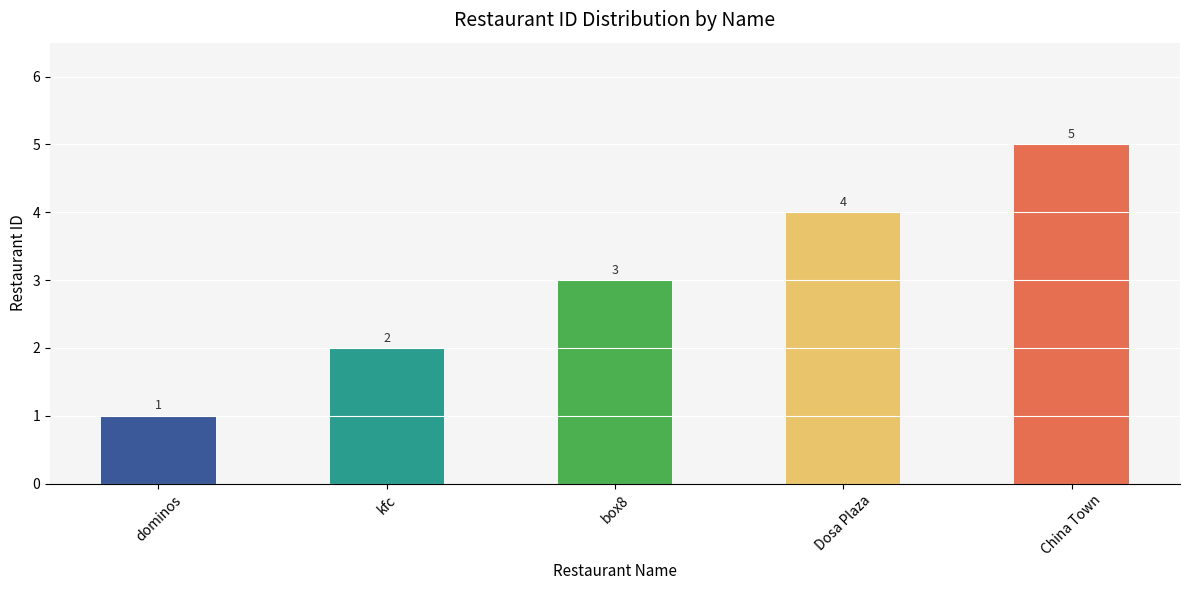

True or false: the data shows 4 at Dosa Plaza.

True